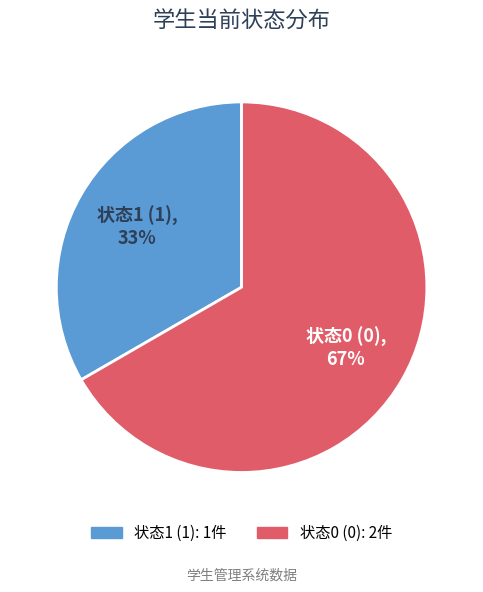

What is the largest slice in the pie chart?

状态0 (0)